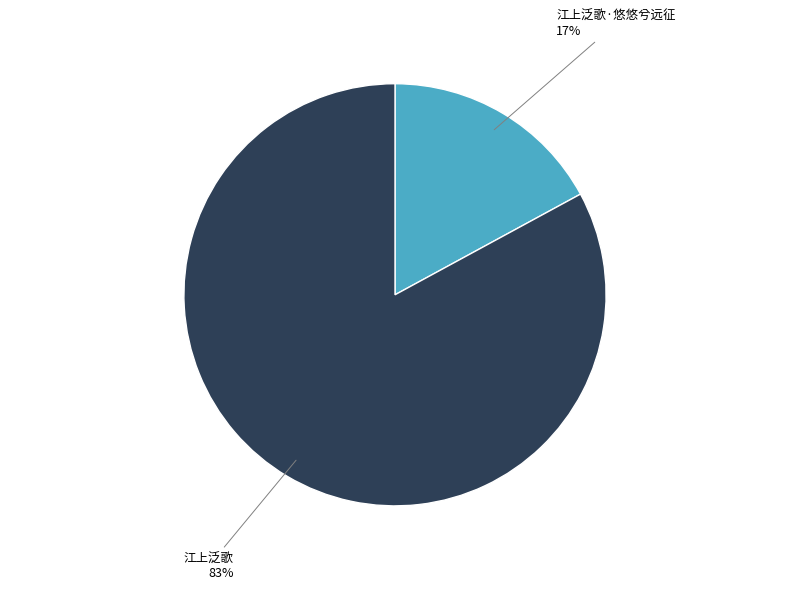

The 江上泛歌·悠悠兮远征 slice represents 17% of the pie. True or false?

True